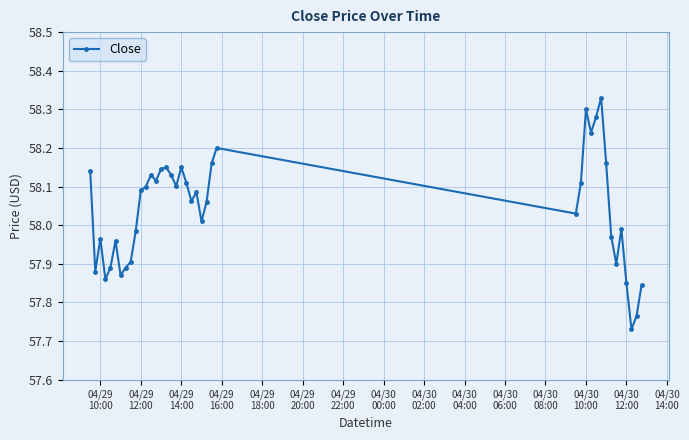

True or false: there are more than 0 points higher than both neighbors.

True